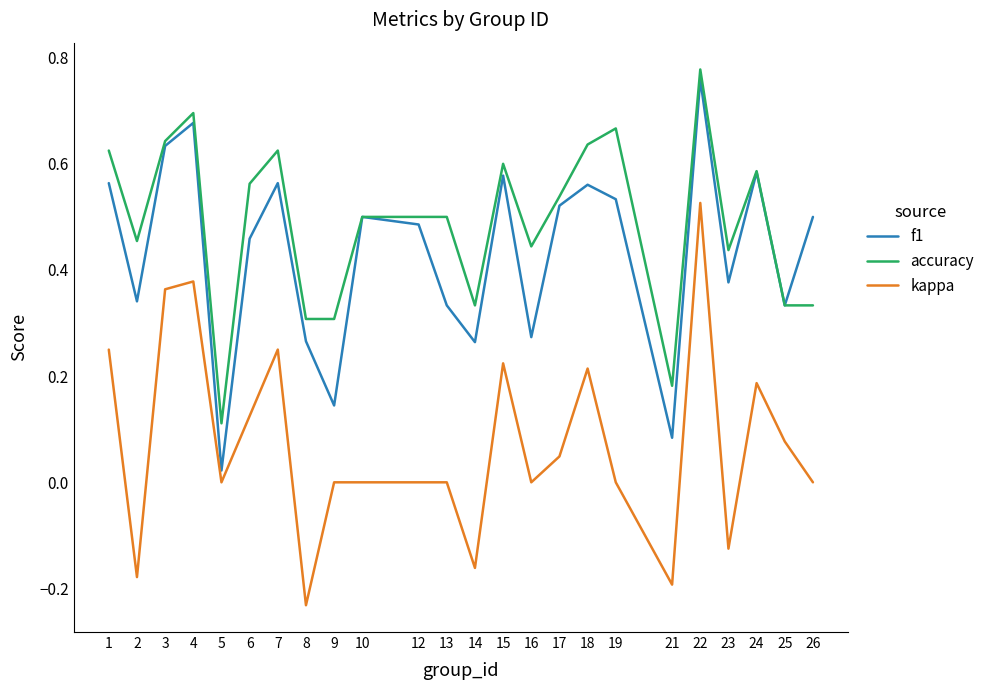

Rank the series at 1 from lowest to highest value.

kappa, f1, accuracy